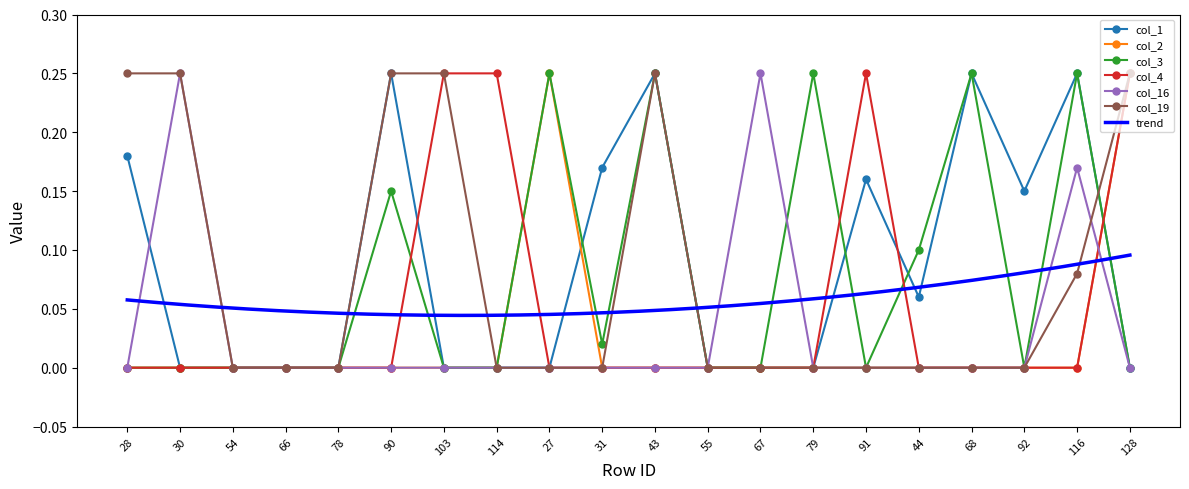

Is it true that col_19 equals 0.1 at 31?

False